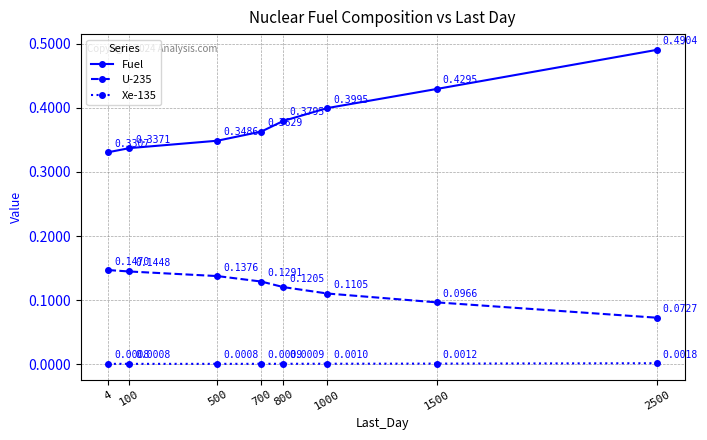

Which label corresponds to the largest value in the chart?

2500